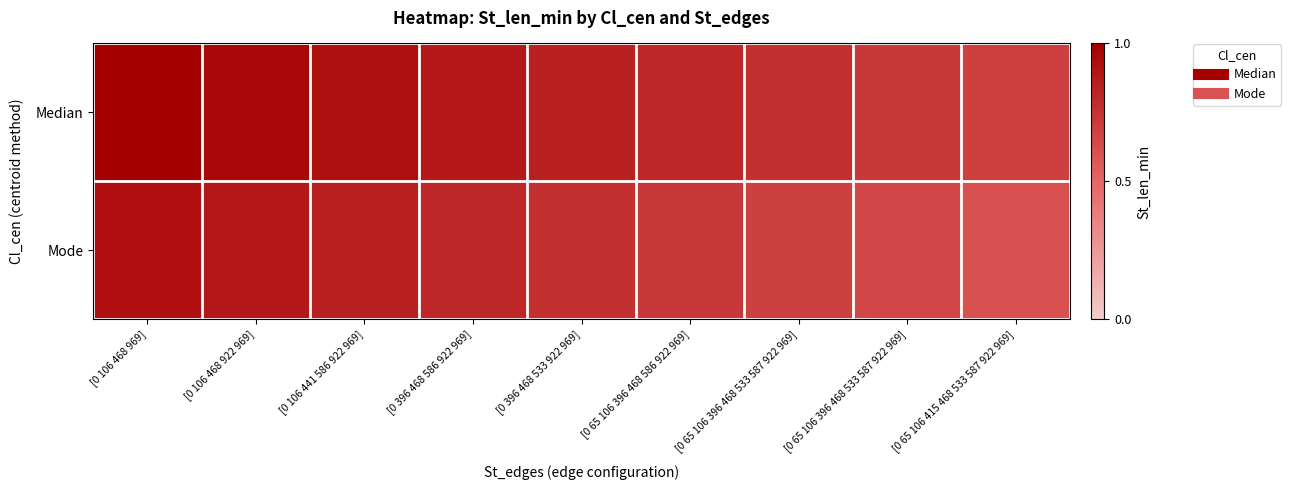

Between [0 106 441 586 922 969] and [0 396 468 586 922 969], which series saw the biggest shift?

Median